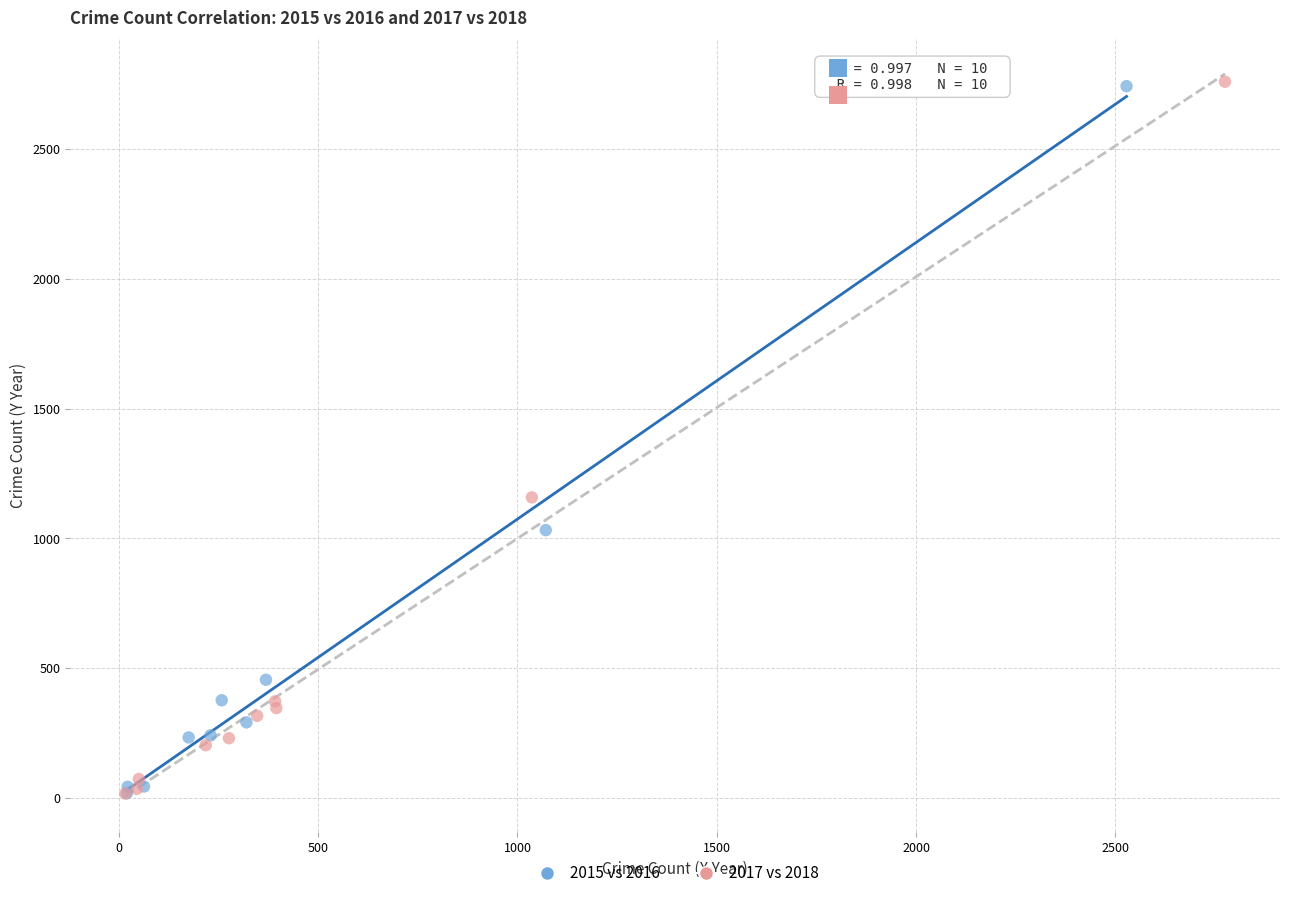

Which series has the largest Y range (max minus min)?

2017 vs 2018